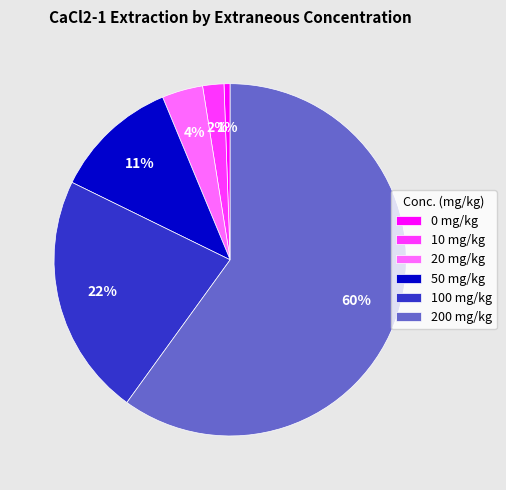

Which has a higher value, 50 mg/kg or 10 mg/kg?

50 mg/kg